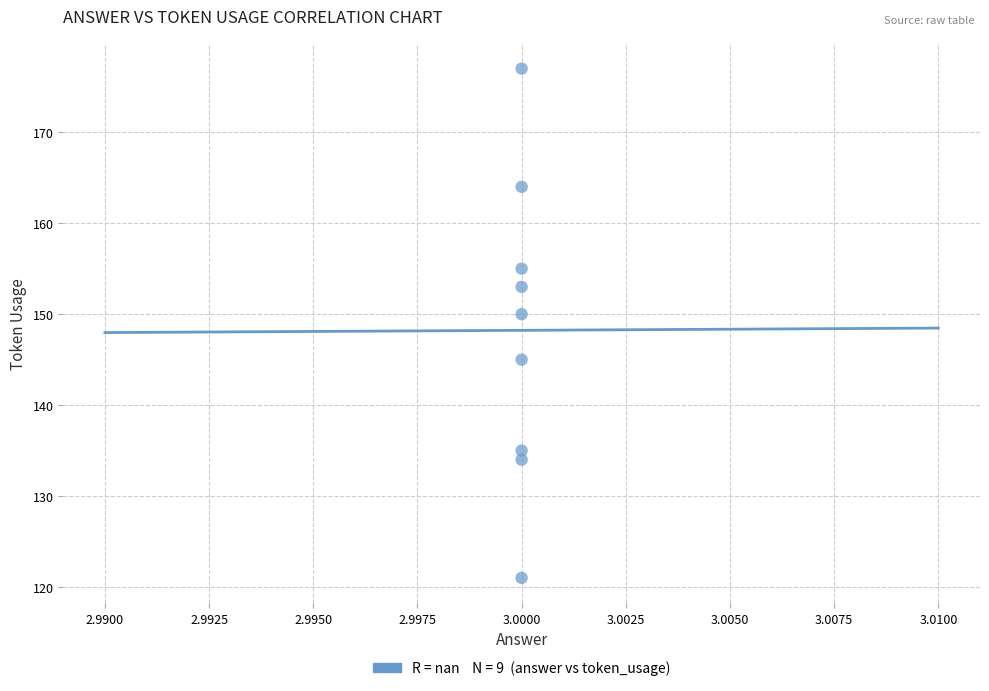

What is the average X value?

3